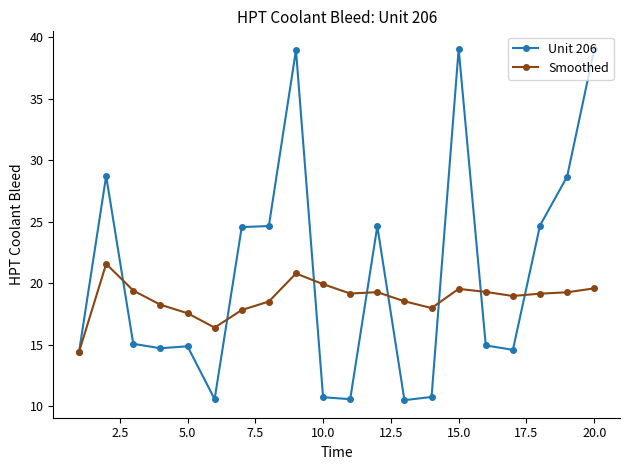

How many categories are shown in the chart?

20